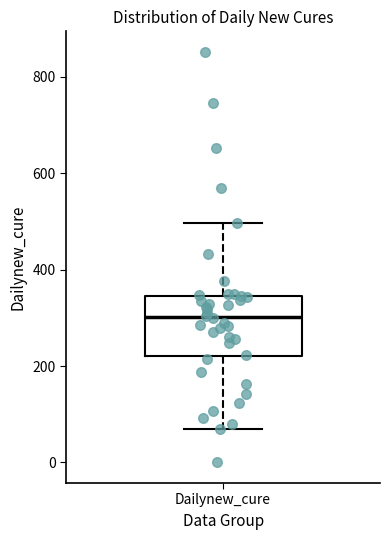

Transcribe this box plot: give where the median line is, the range the box spans, and where the two whiskers end, as read against the y-axis. The values are not printed on the chart, so give them approximately, as read against the axis.

median 300, box 220 to 340, whiskers 60 to 500